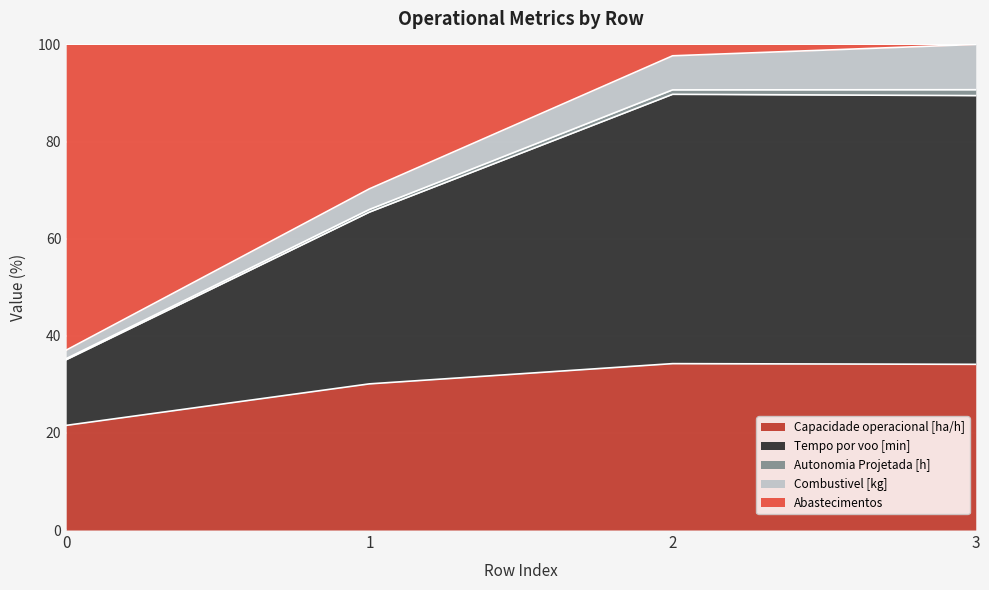

Which series has the widest spread of values?

Tempo por voo [min]